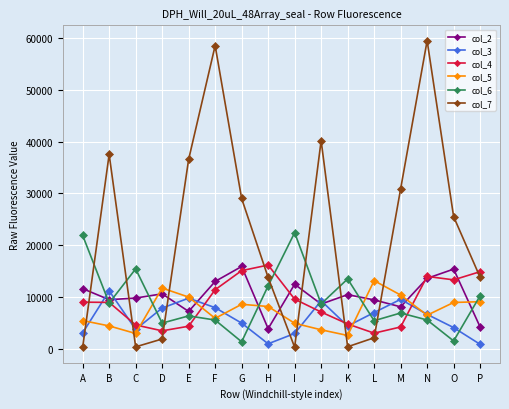

How many lines are shown in the chart?

6